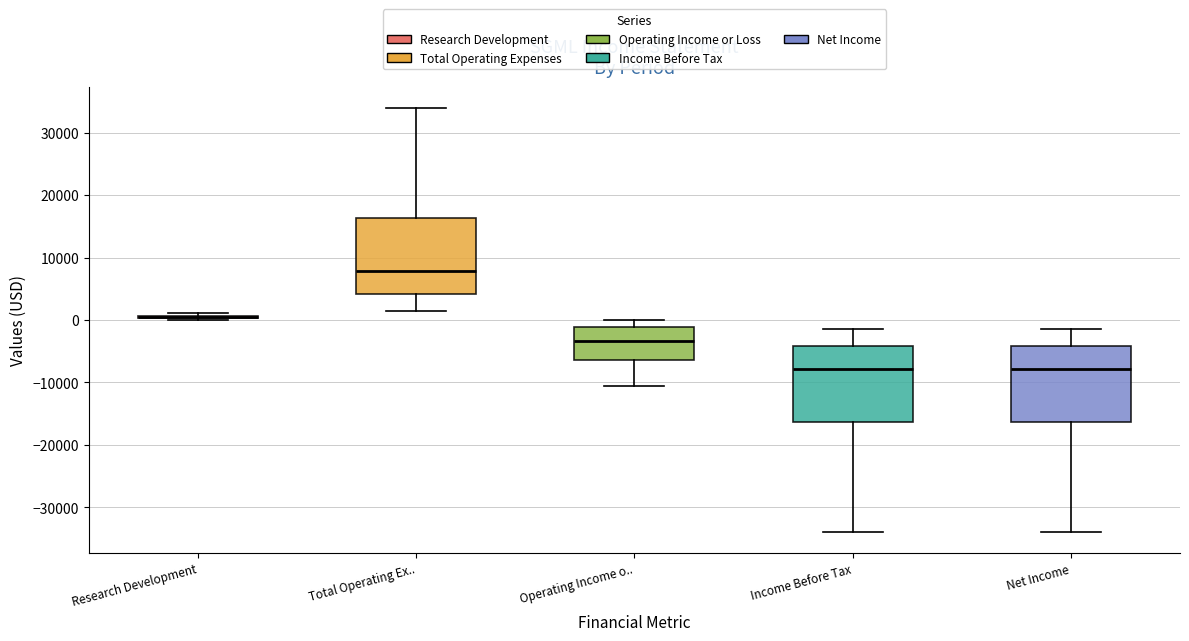

Where does the upper whisker of the box for Operating Income o.. end on the y-axis? The values are not printed on the chart, so give them approximately, as read against the axis.

0